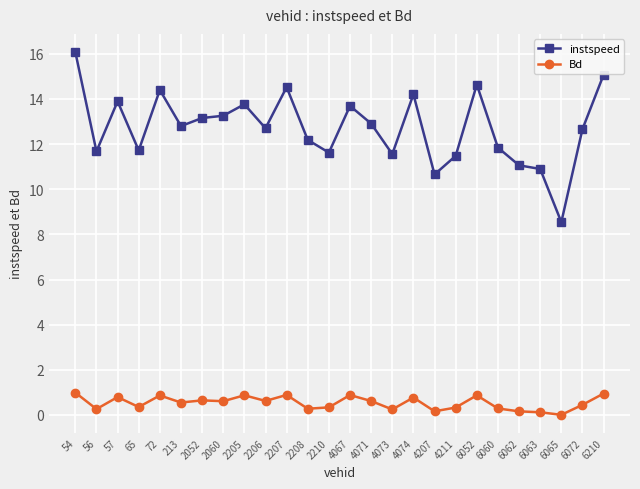

Rank the series by their maximum value, from highest to lowest.

instspeed, Bd